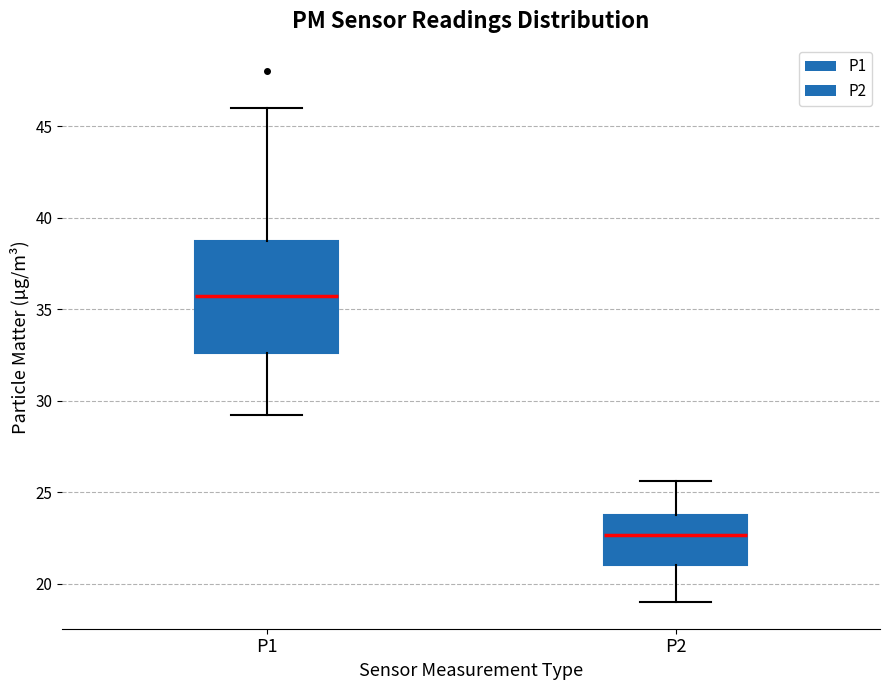

Comparing the boxes themselves (not the whiskers), which one is the tallest?

P1